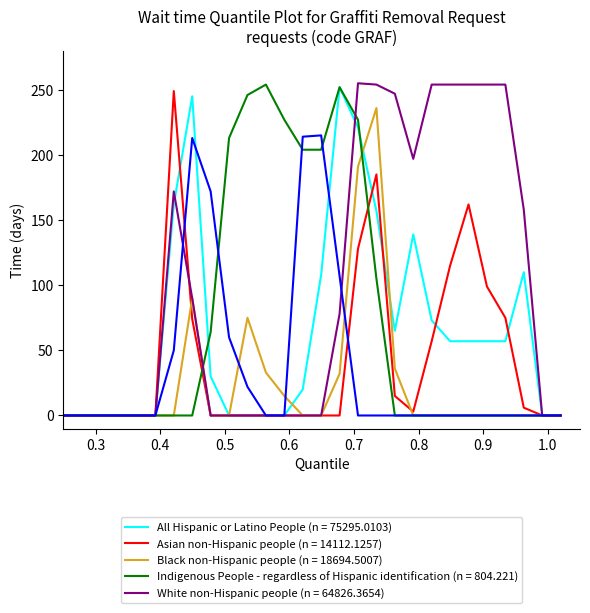

What is the maximum value shown in the chart?

255